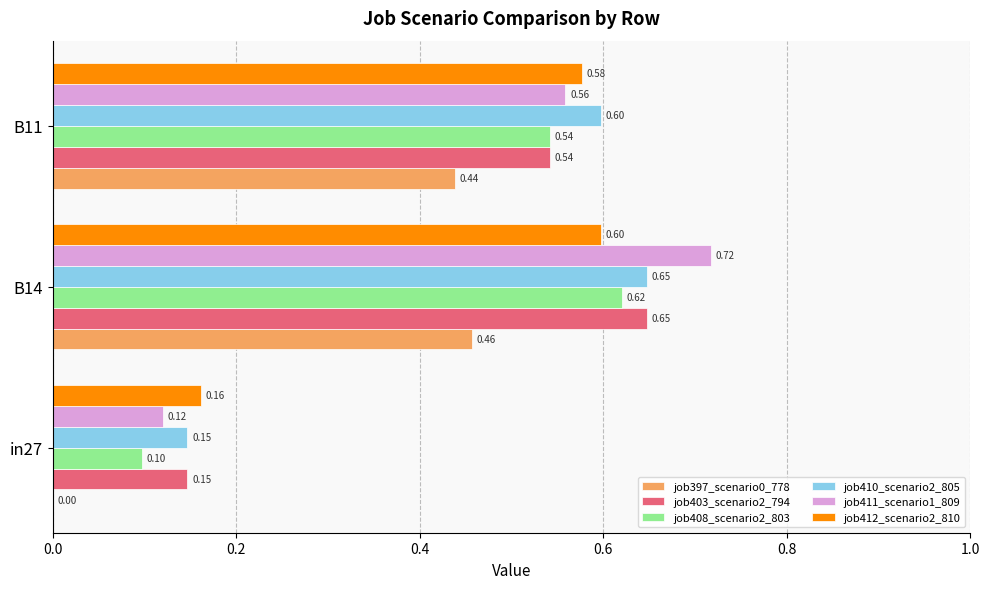

At which category is the sum across all series the highest?

B14